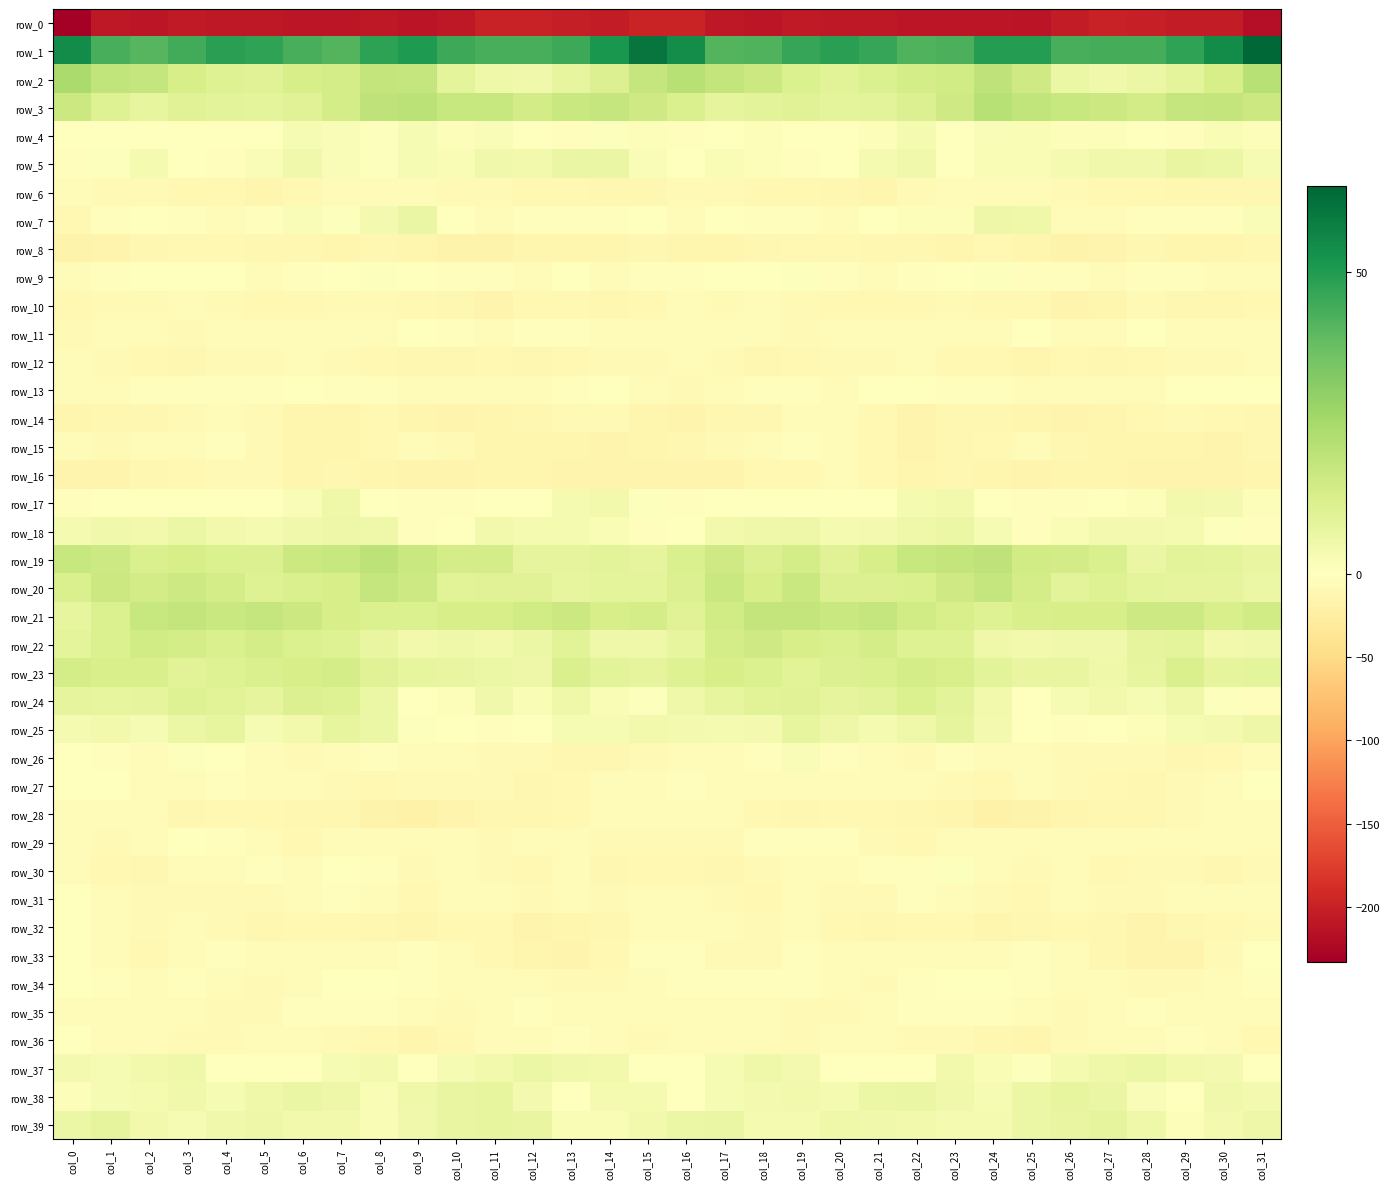

Rank the series at col_29 from lowest to highest value.

row_0, row_16, row_33, row_15, row_8, row_26, row_32, row_10, row_6, row_30, row_34, row_14, row_12, row_27, row_28, row_35, row_29, row_31, row_11, row_36, row_7, row_9, row_4, row_13, row_38, row_39, row_25, row_18, row_37, row_17, row_24, row_5, row_20, row_2, row_22, row_19, row_23, row_21, row_3, row_1